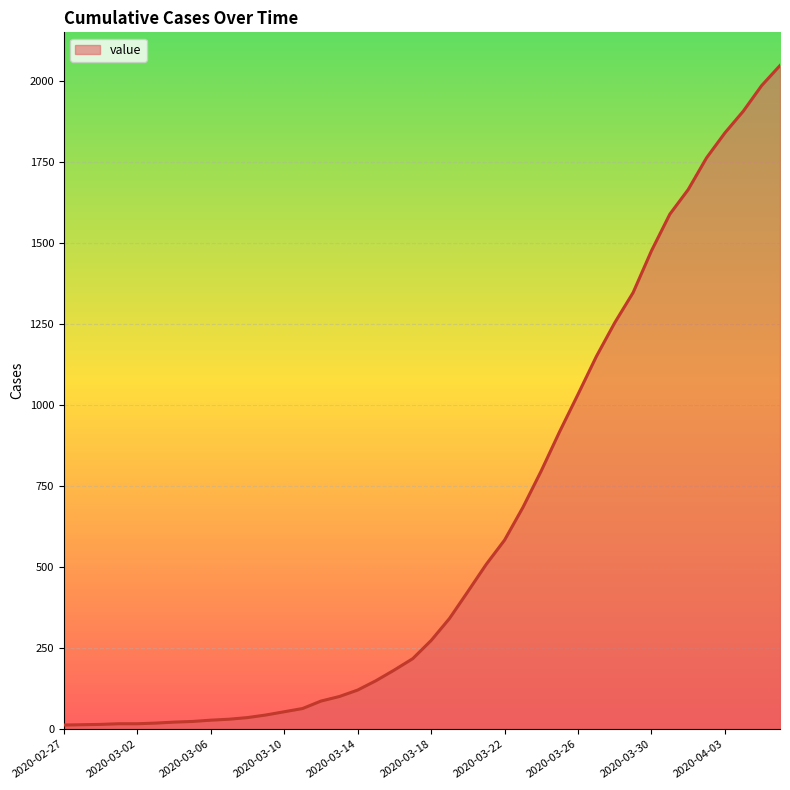

What is the greatest value displayed?

2049